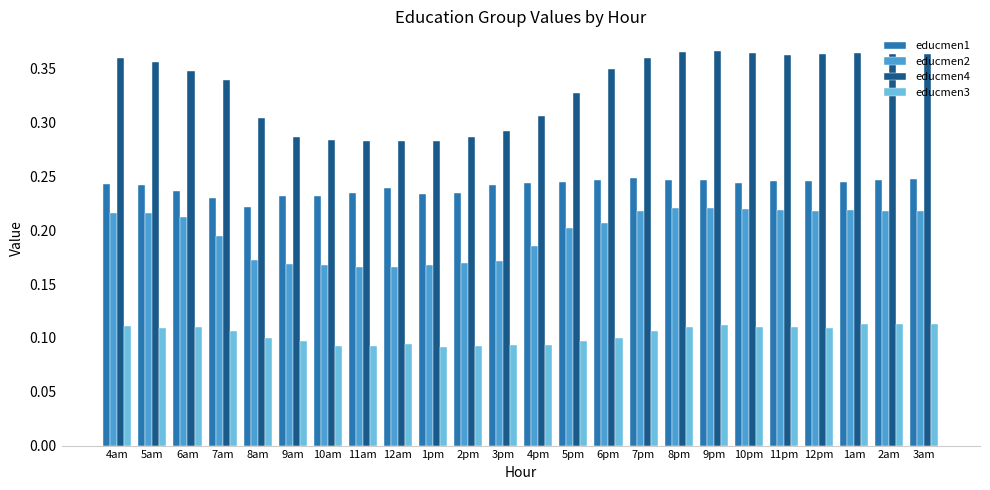

Are the bars horizontal?

No